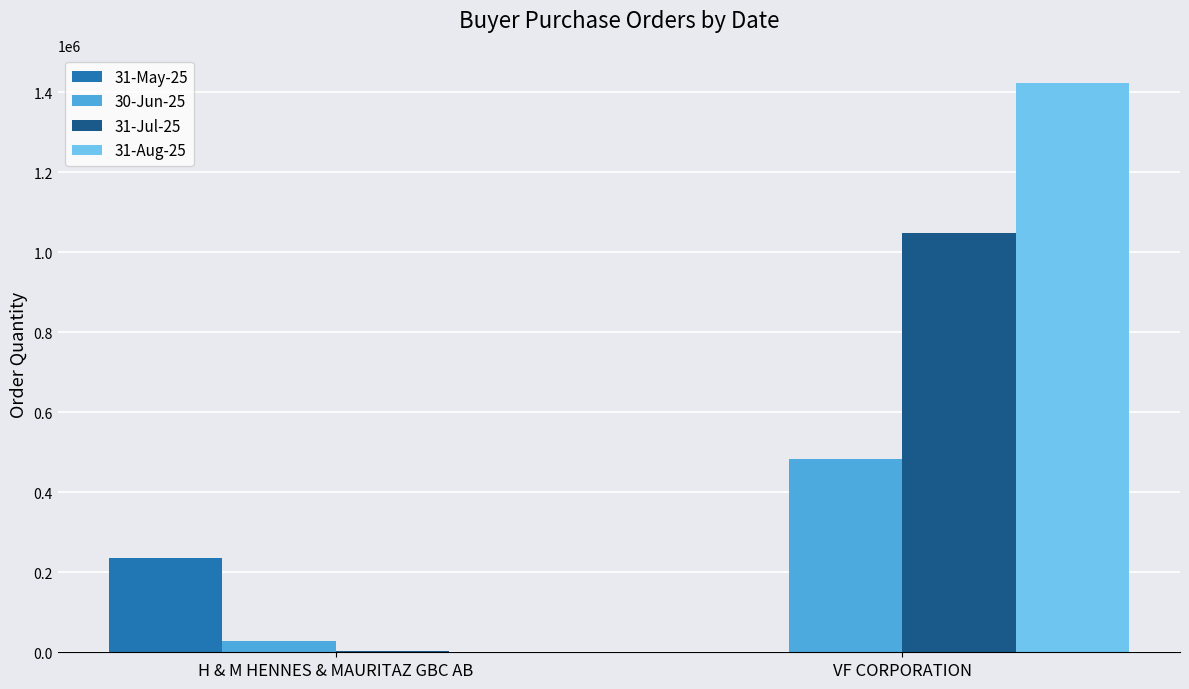

Reading left to right, extract all data points from this chart.

31-May-25: 235204	0
30-Jun-25: 28737	482273
31-Jul-25: 2060	1046853
31-Aug-25: 0	1421951